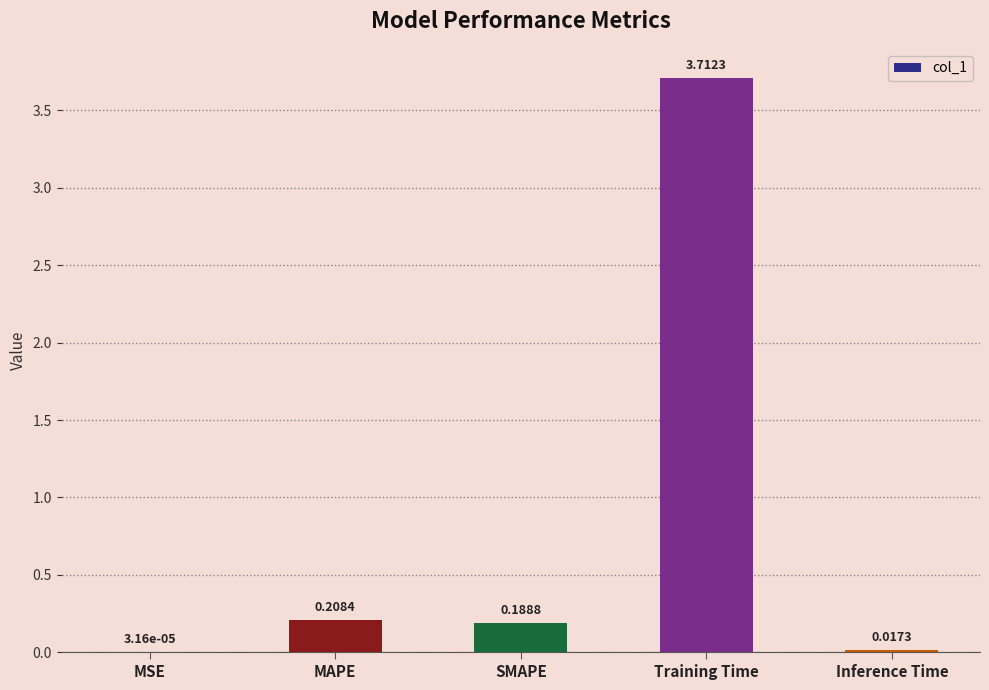

Are the bars grouped side by side (vs. stacked)?

No